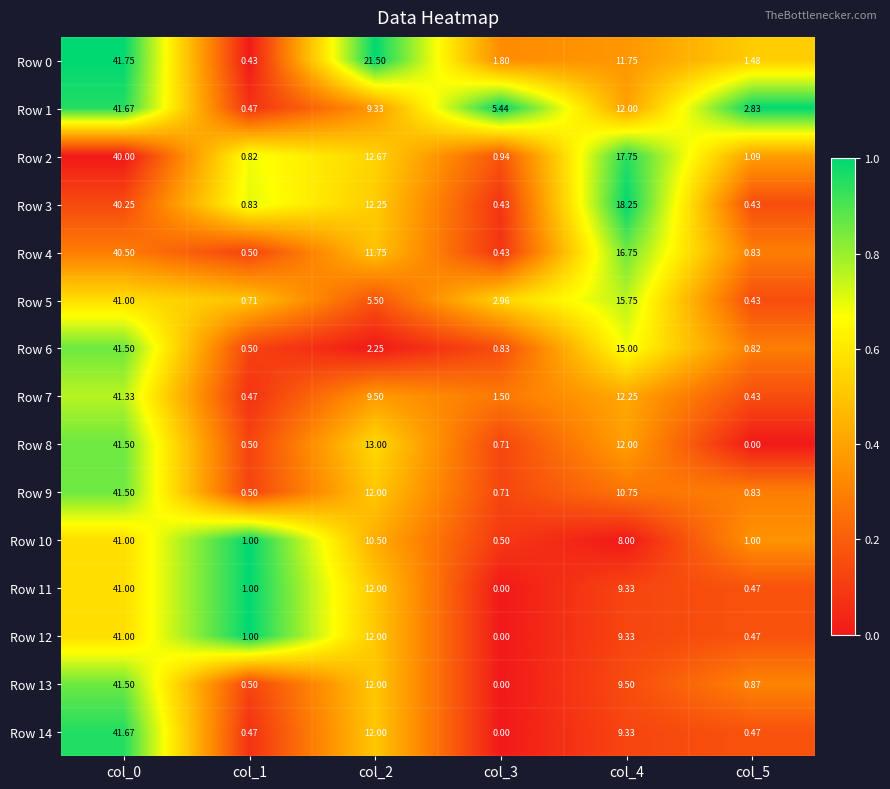

Is the value of Row 0 at col_4 greater than the value of Row 11 at col_1?

Yes